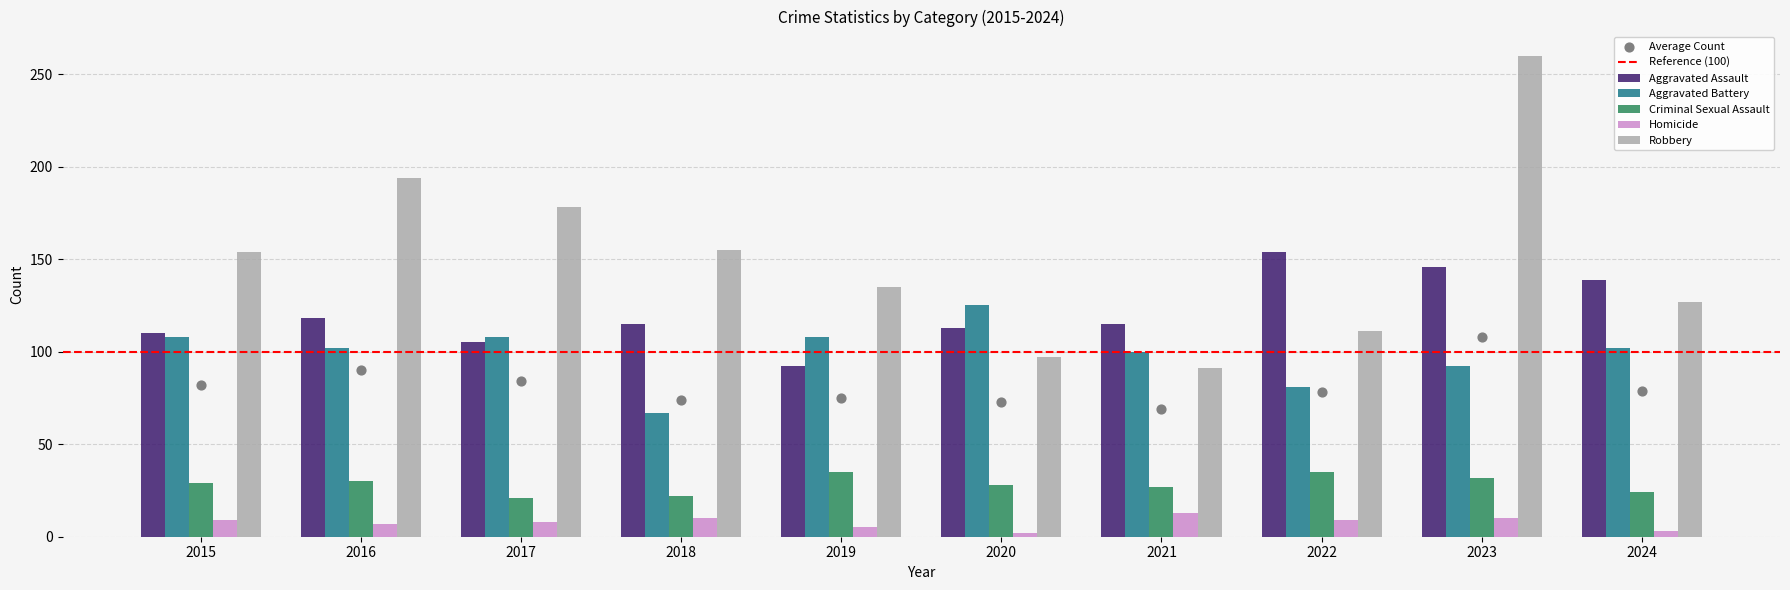

What are all the series names shown in the legend?

Aggravated Assault, Aggravated Battery, Criminal Sexual Assault, Homicide, Robbery